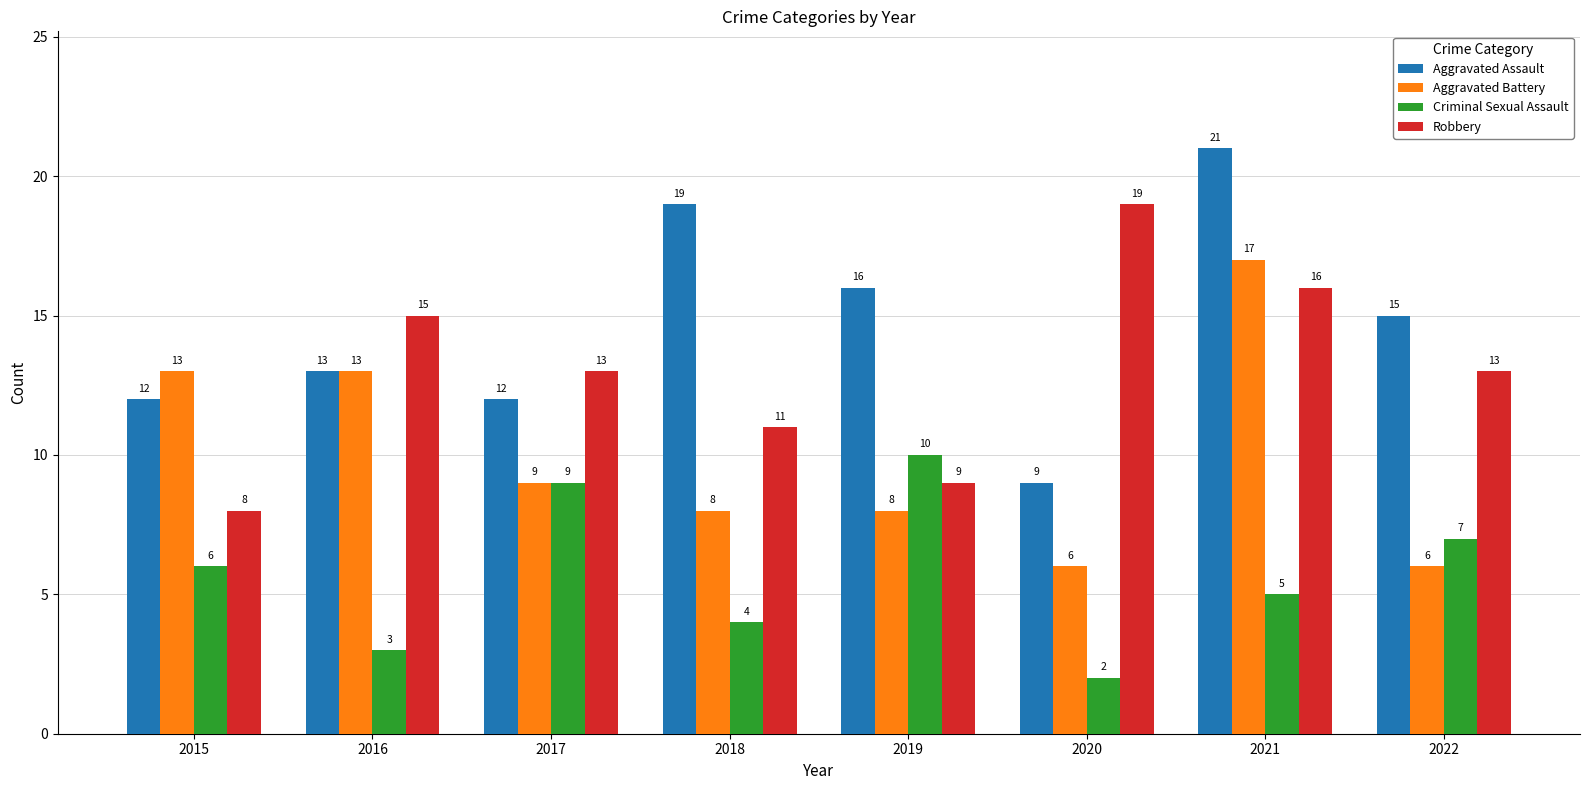

The value of Aggravated Assault at 2016 is 8. True or false?

False